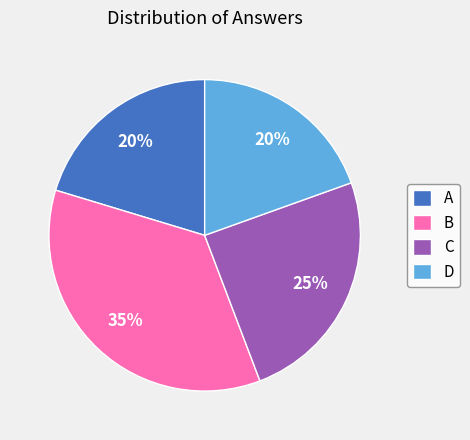

True or false: D accounts for 20% of the total.

True